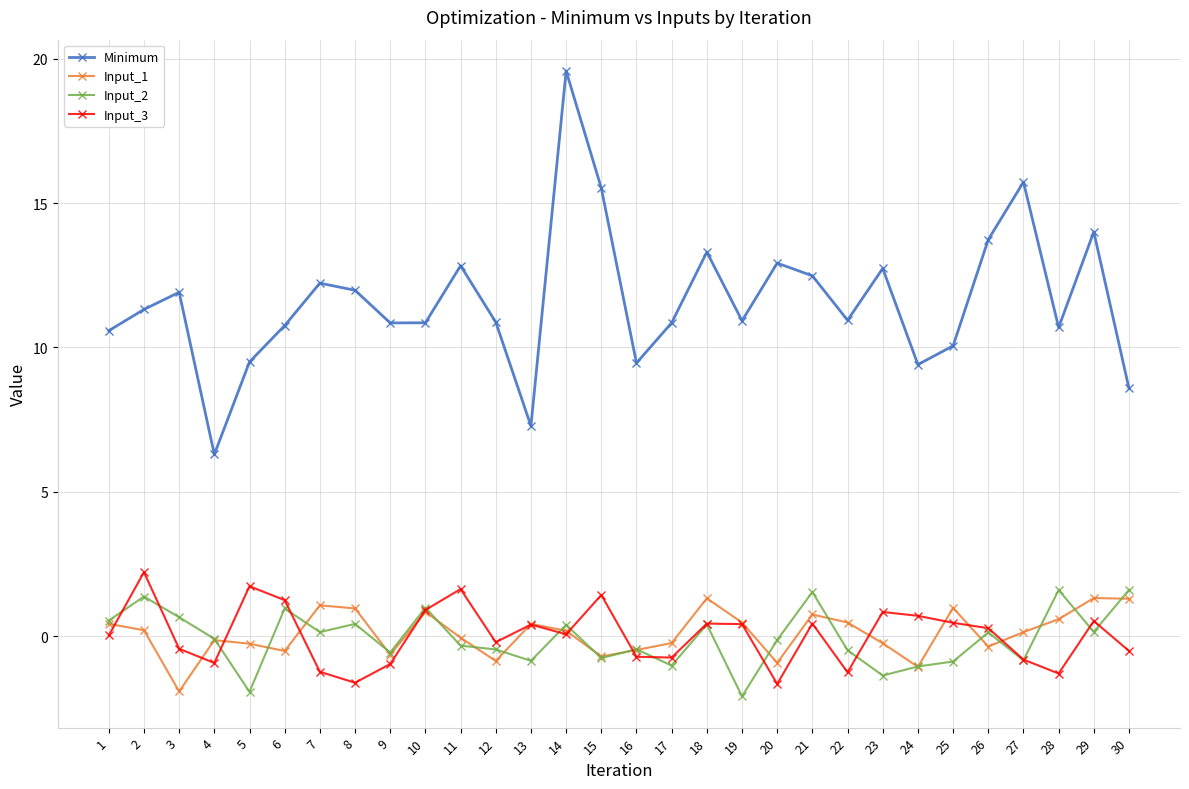

How many series are shown in this chart?

4